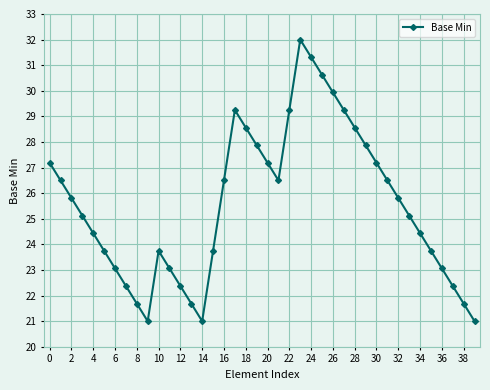

Count the number of data series in this chart.

1